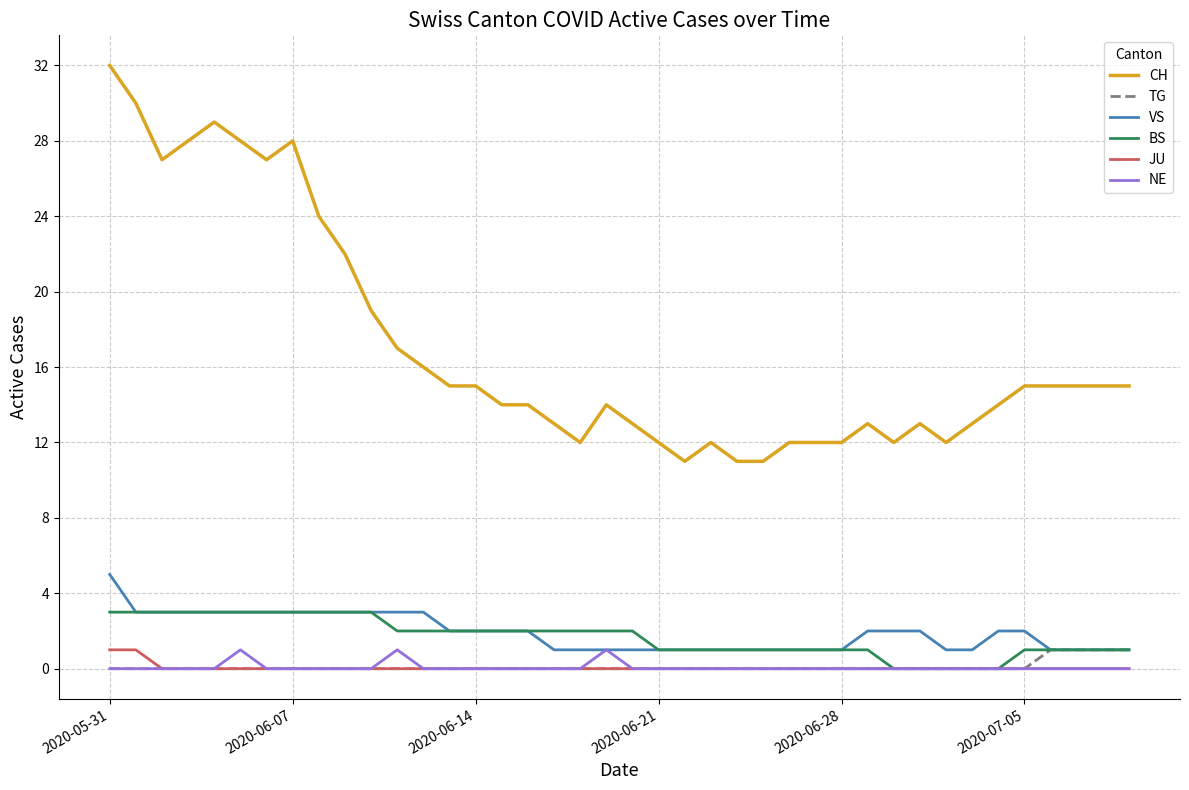

Which series has the largest total across all categories?

CH